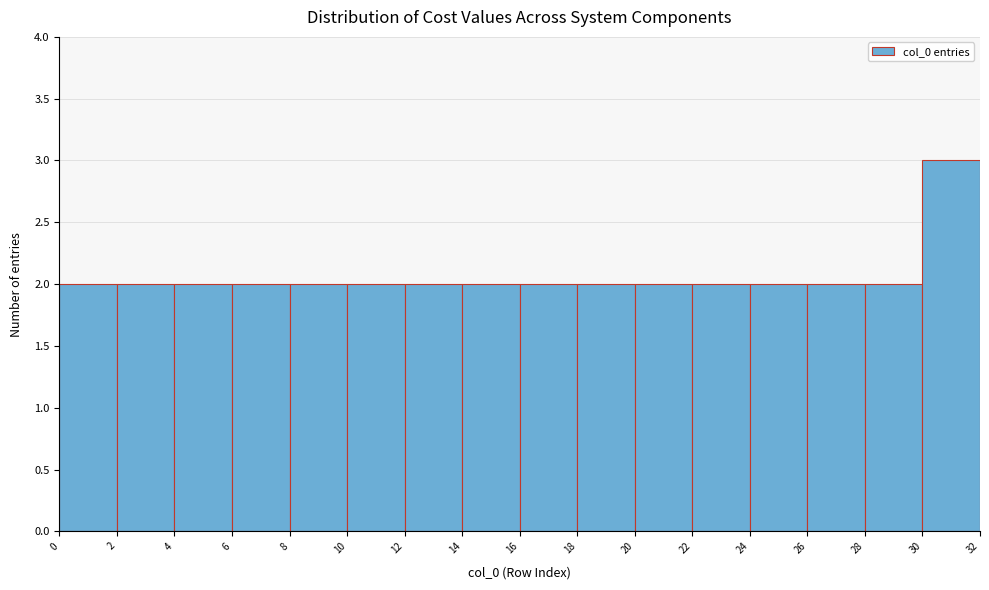

Reading left to right, transcribe this chart: for each bar, give the range it covers on the x-axis and its height. The values are not printed on the chart, so give them approximately, as read against the axis.

0 to 2: 2
2 to 4: 2
4 to 6: 2
6 to 8: 2
8 to 10: 2
10 to 12: 2
12 to 14: 2
14 to 16: 2
16 to 18: 2
18 to 20: 2
20 to 22: 2
22 to 24: 2
24 to 26: 2
26 to 28: 2
28 to 30: 2
30 to 32: 3